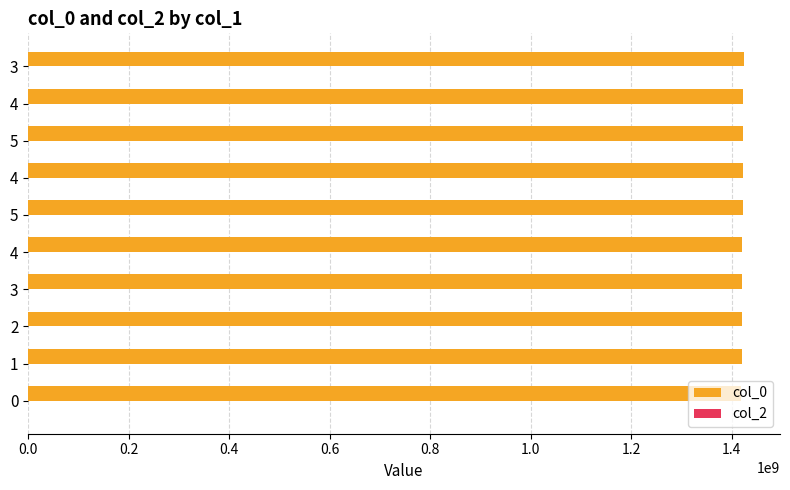

How many bars are there in total?

10